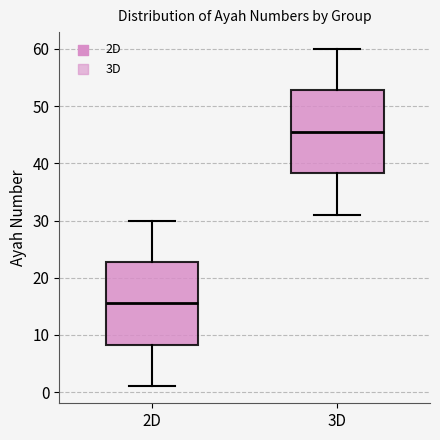

Reading left to right, transcribe this box plot: for each box, give where its median line is, the range the box spans, and where its two whiskers end, as read against the y-axis. The values are not printed on the chart, so give them approximately, as read against the axis.

2D: median 16, box 8 to 23, whiskers 1 to 30
3D: median 46, box 38 to 53, whiskers 31 to 60